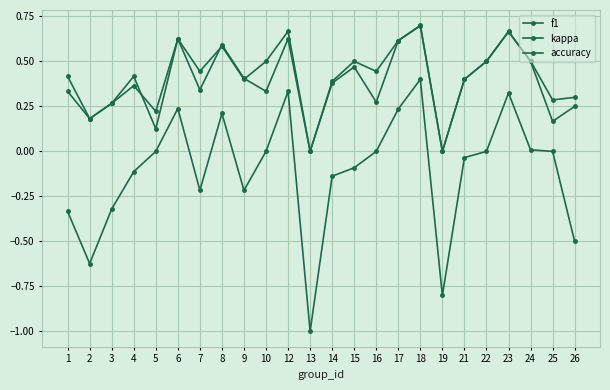

What is the spread (max minus min) of values at 18?

0.3